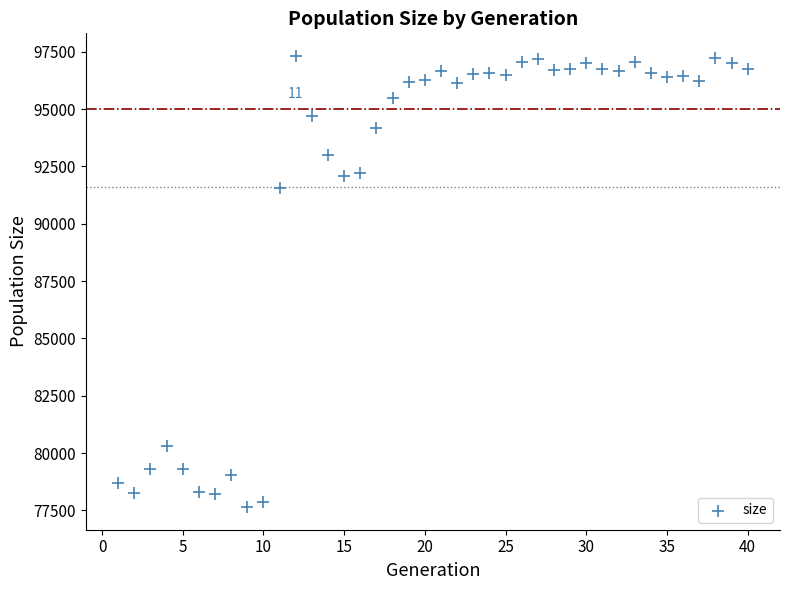

What is the range of X values (max minus min)?

39